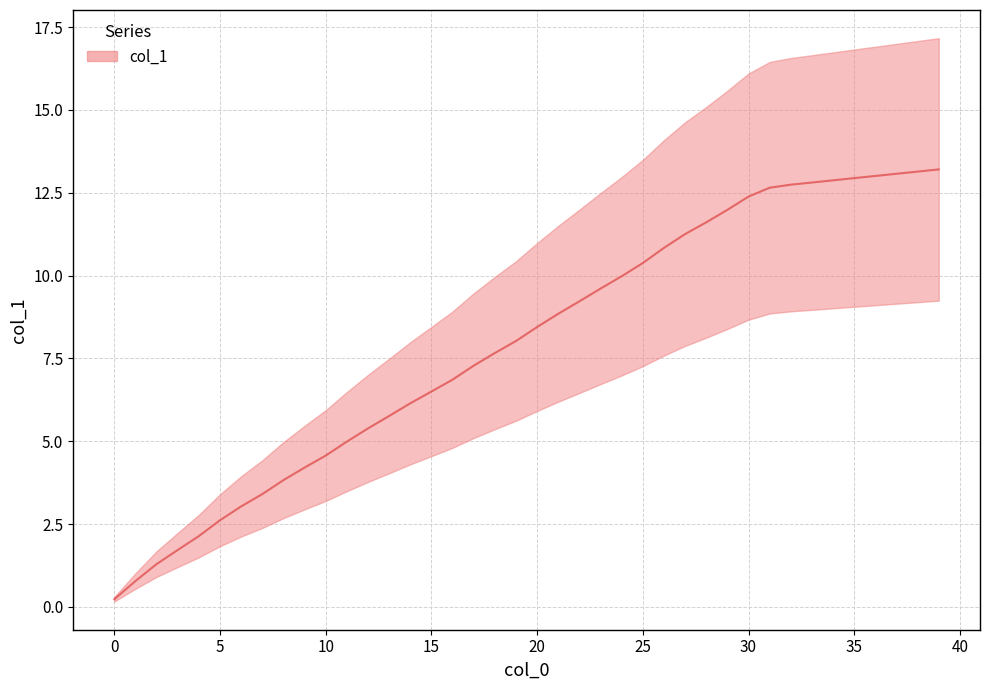

Does the chart display data point markers on the line(s)?

No